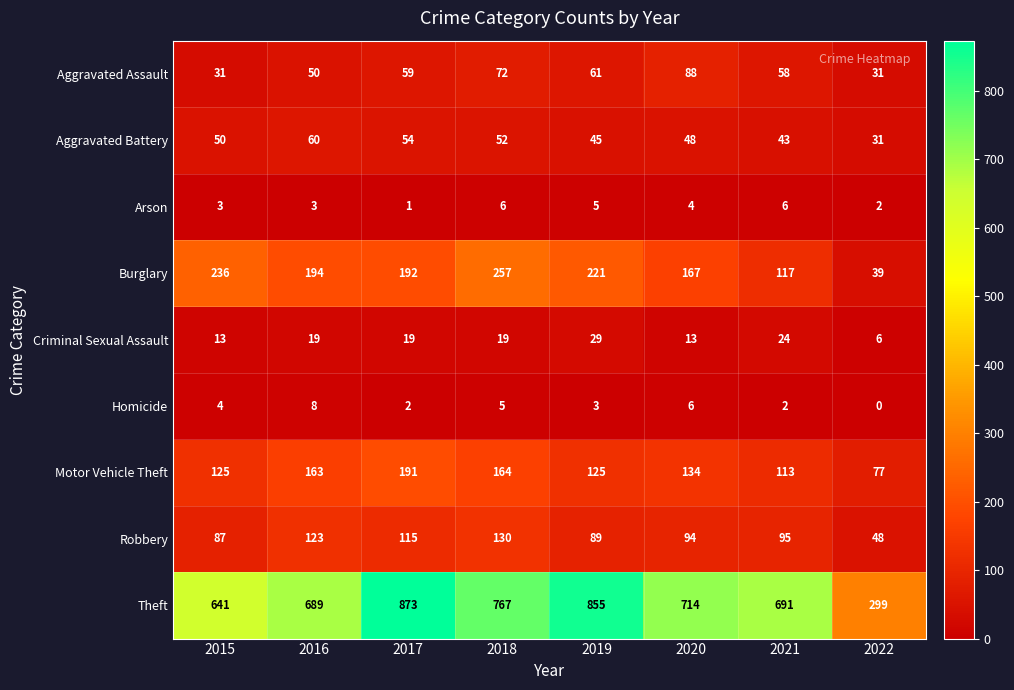

What is the difference between the highest and lowest values at 2016?

686